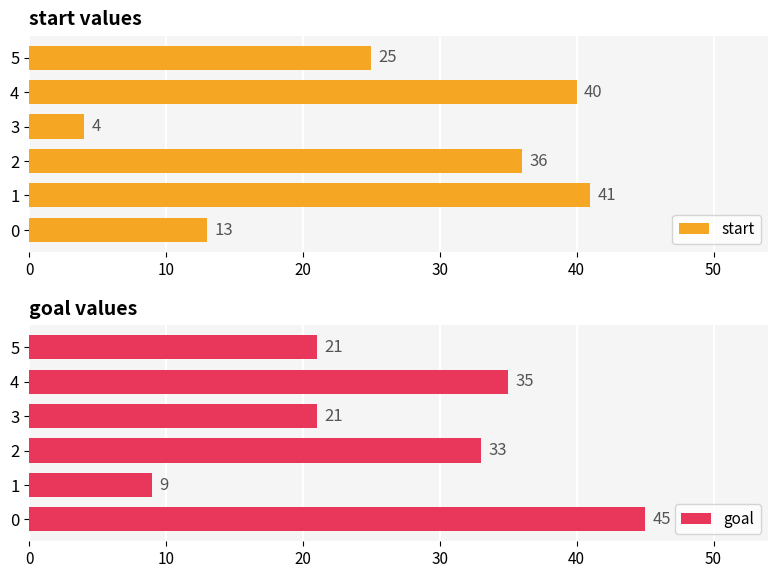

Which category has the lowest value in the start series?

3